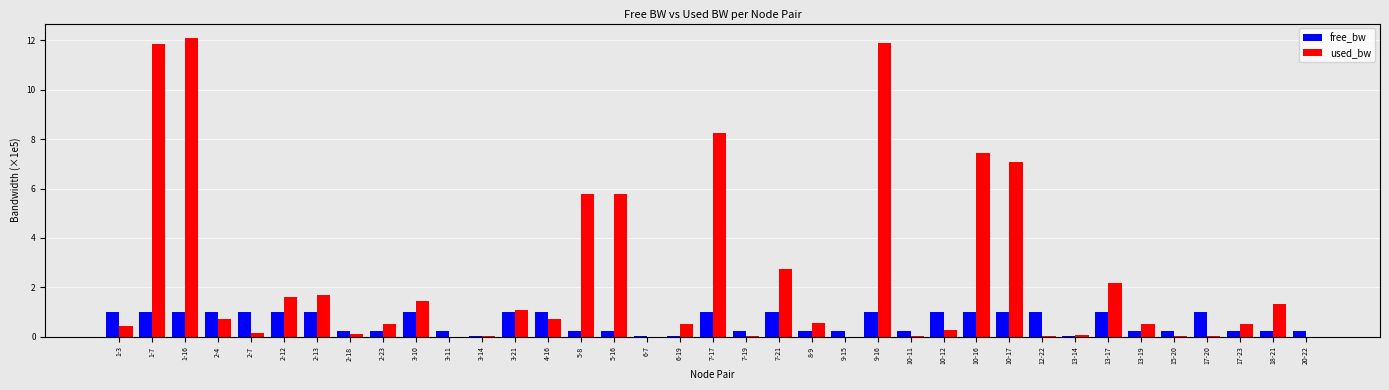

Which series has the largest total across all categories?

used_bw